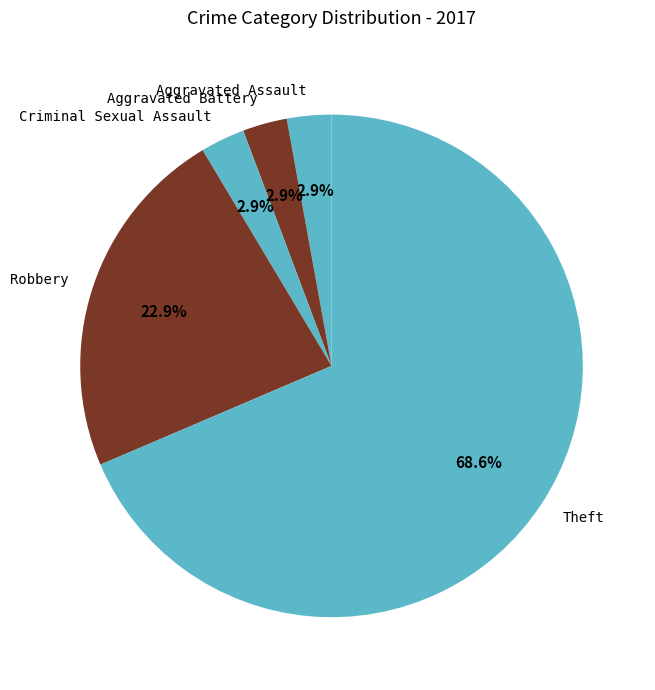

True or false: Criminal Sexual Assault accounts for 3% of the total.

True